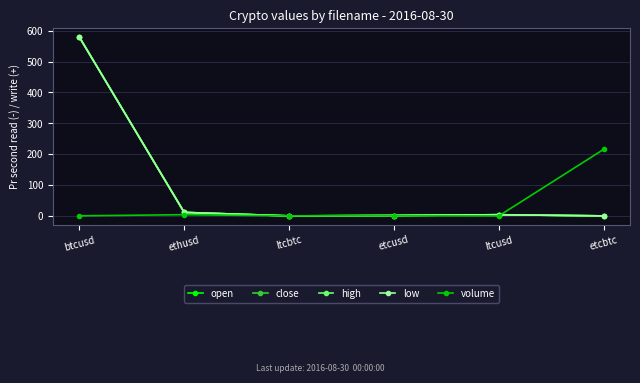

Reading right to left, what are all the values shown in this chart?

open: etcbtc=0.0	ltcusd=3.8	etcusd=1.2	ltcbtc=0.0	ethusd=11.3	btcusd=579.5
close: etcbtc=0.0	ltcusd=3.8	etcusd=1.2	ltcbtc=0.0	ethusd=11.3	btcusd=579.5
high: etcbtc=0.0	ltcusd=3.8	etcusd=1.2	ltcbtc=0.0	ethusd=11.3	btcusd=579.5
low: etcbtc=0.0	ltcusd=3.8	etcusd=1.2	ltcbtc=0.0	ethusd=11.3	btcusd=579.5
volume: etcbtc=215.9	ltcusd=0.1	etcusd=0.6	ltcbtc=0.1	ethusd=4.0	btcusd=0.2